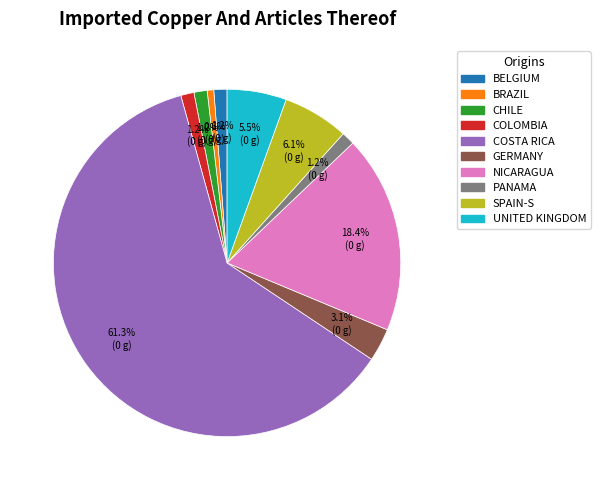

Is there a majority slice in this chart?

Yes